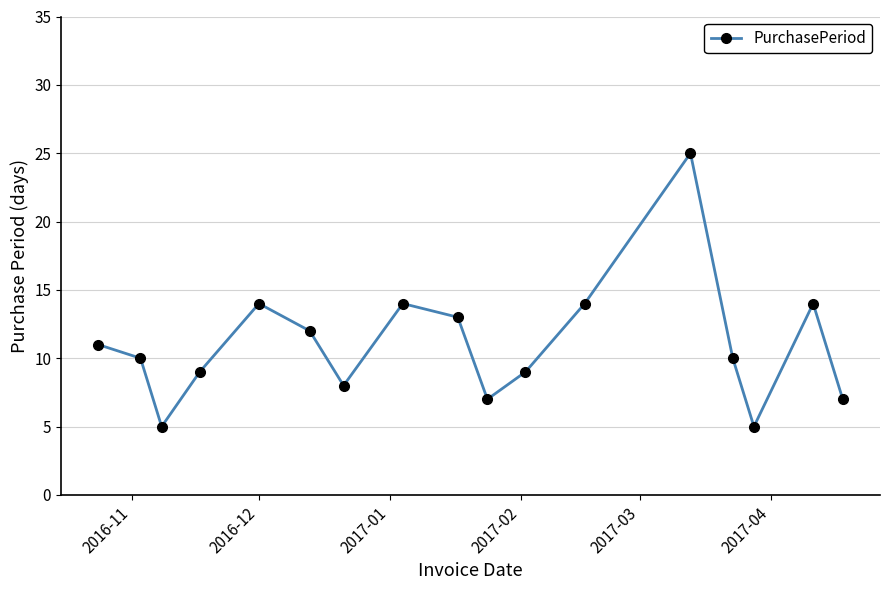

What is the difference between the second highest and minimum values?

9